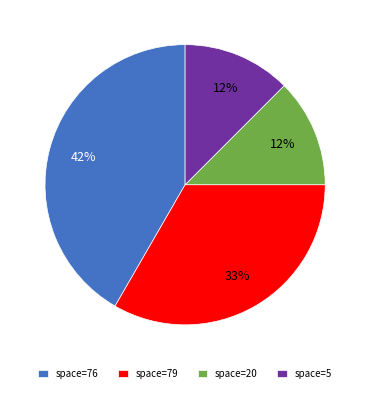

Is the sum of space=76 and space=20 greater than half?

Yes